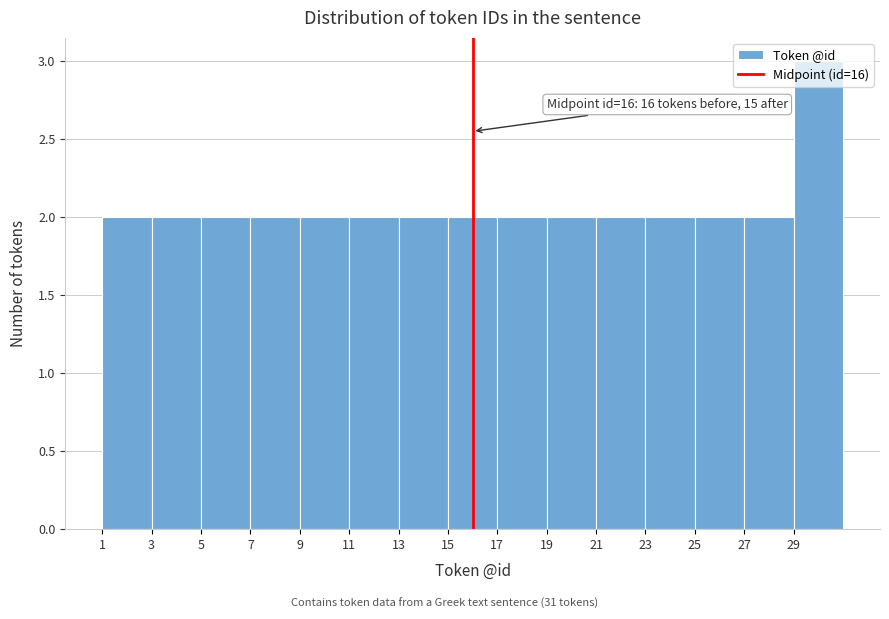

Which range on the x-axis has the tallest bar?

29 to 31